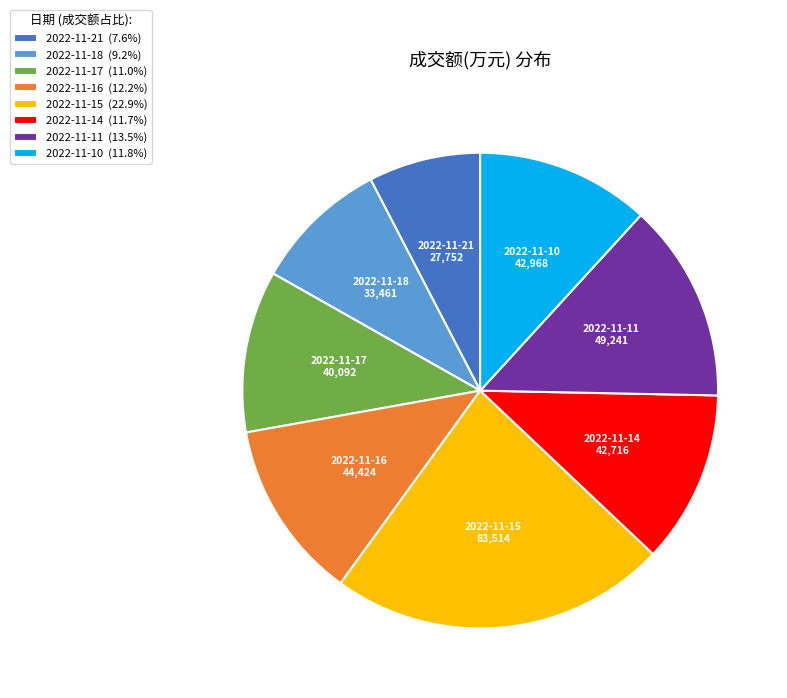

Which category has the smallest portion of the pie?

2022-11-21